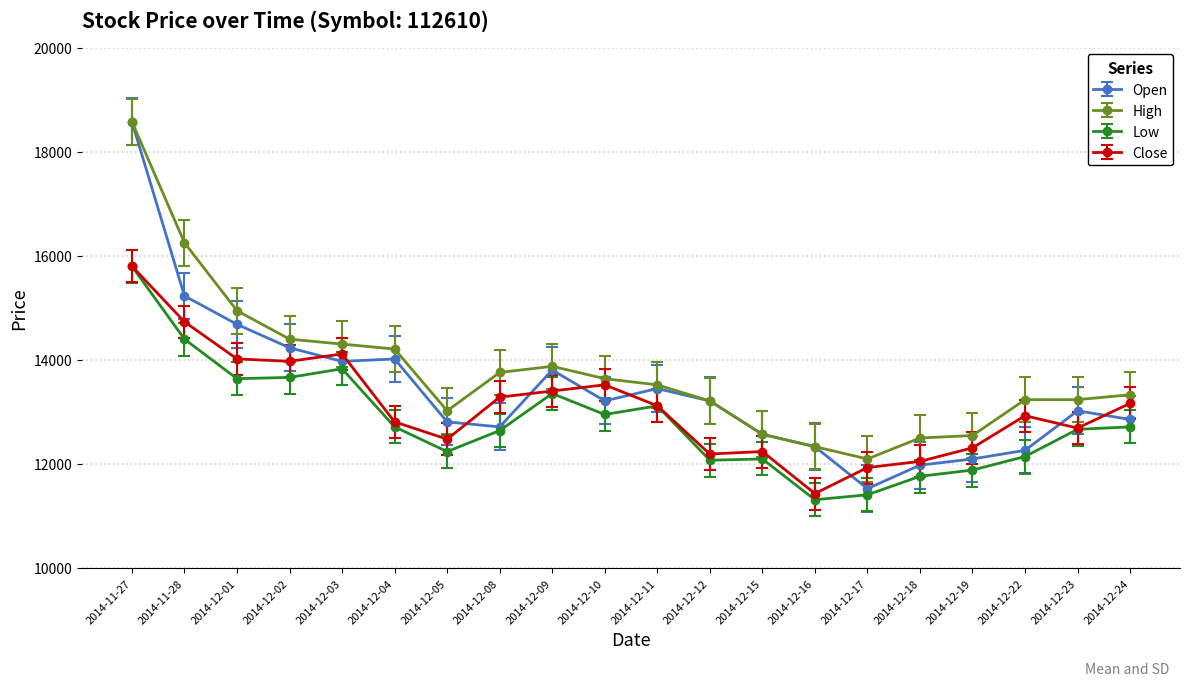

Does the chart display data point markers on the line(s)?

Yes